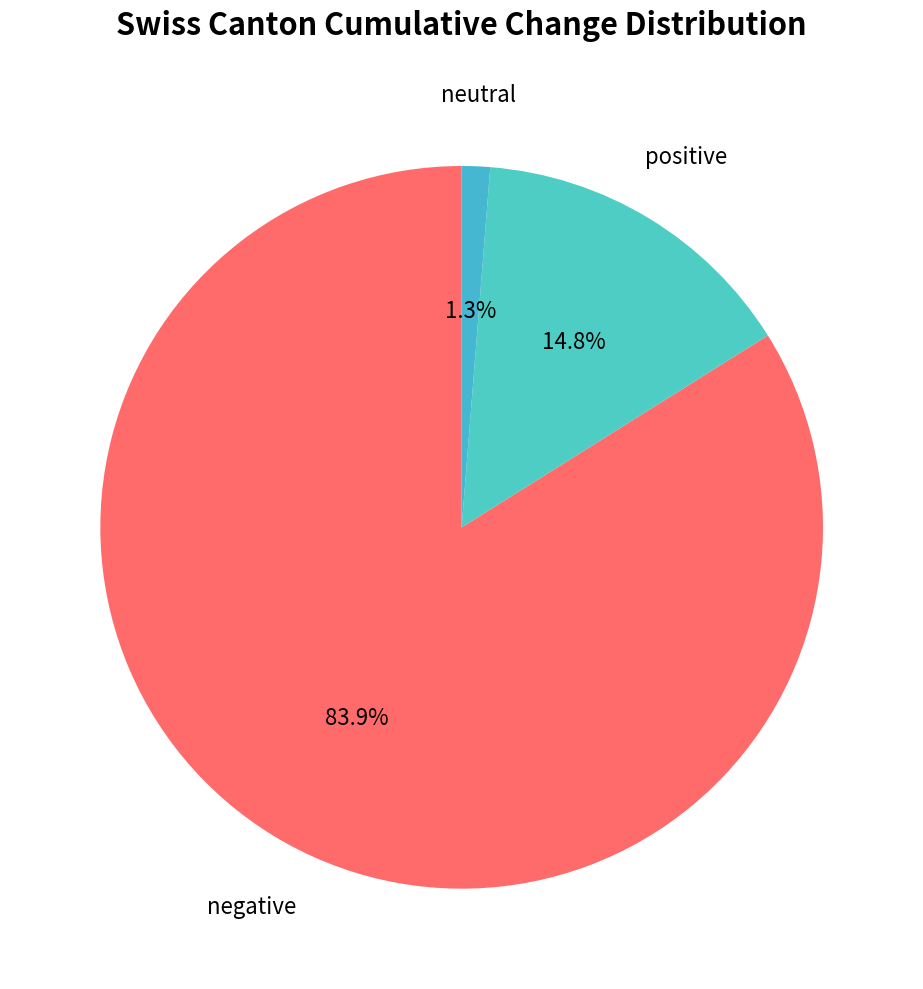

Count the number of slices in the pie.

3